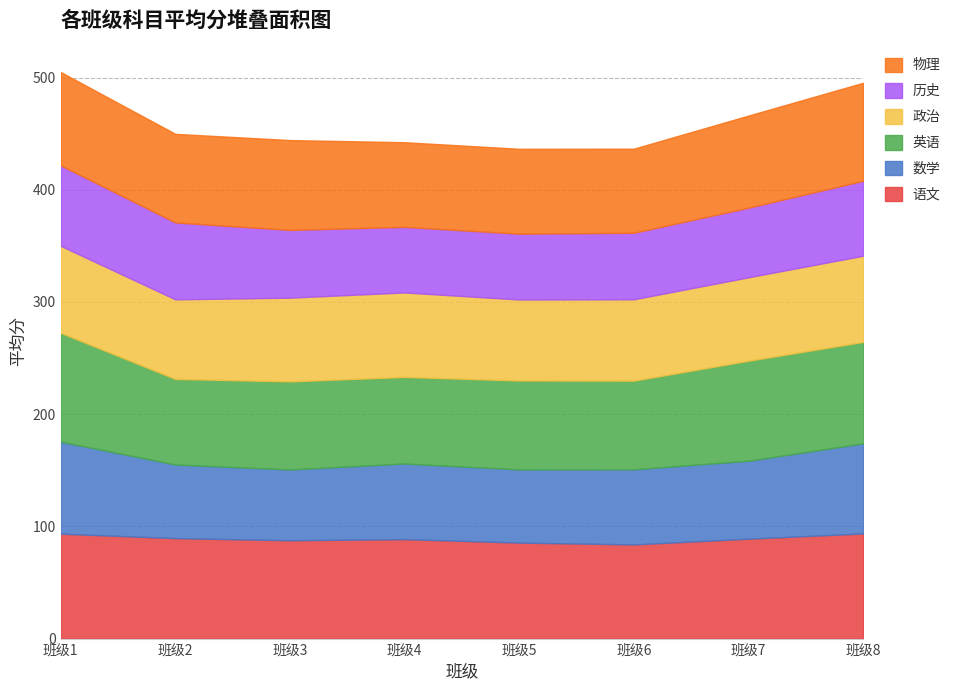

Which has a higher value, 8 or 2?

8